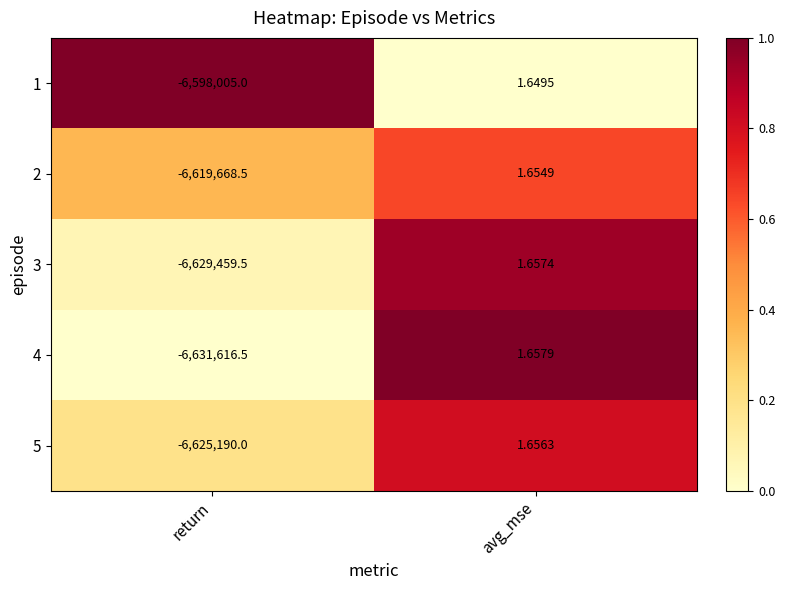

At which category does the chart reach its peak across all series?

avg_mse